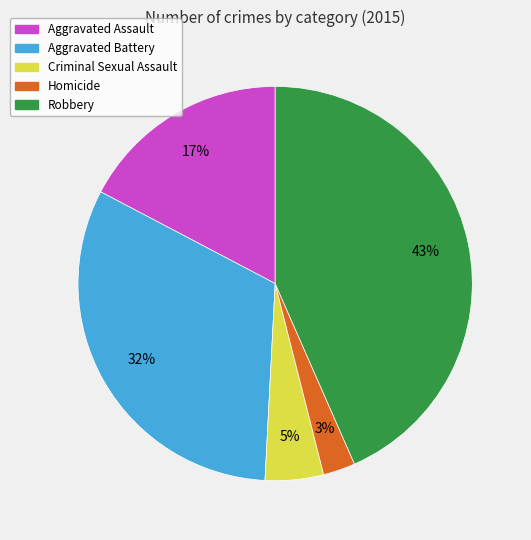

True or false: Robbery accounts for 35% of the total.

False